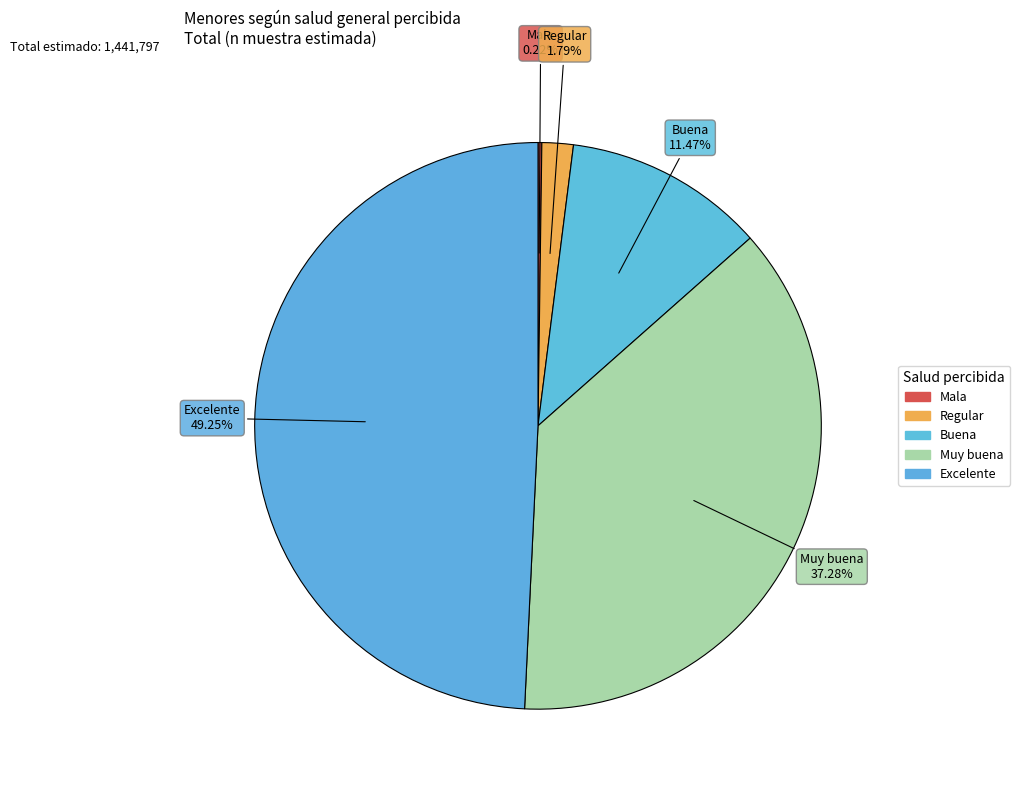

How many segments does this pie chart have?

5